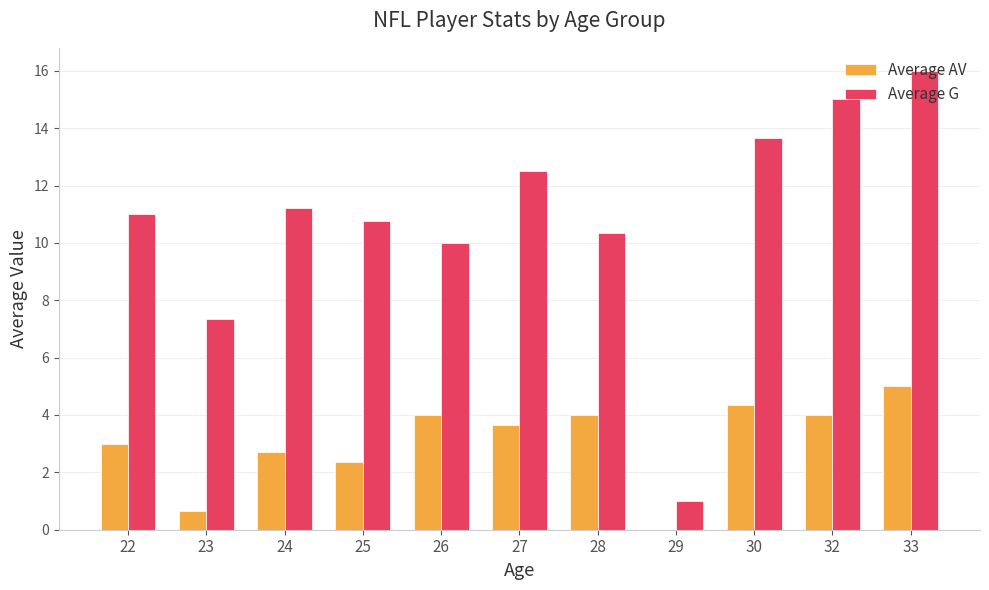

How many distinct data groups are displayed?

2